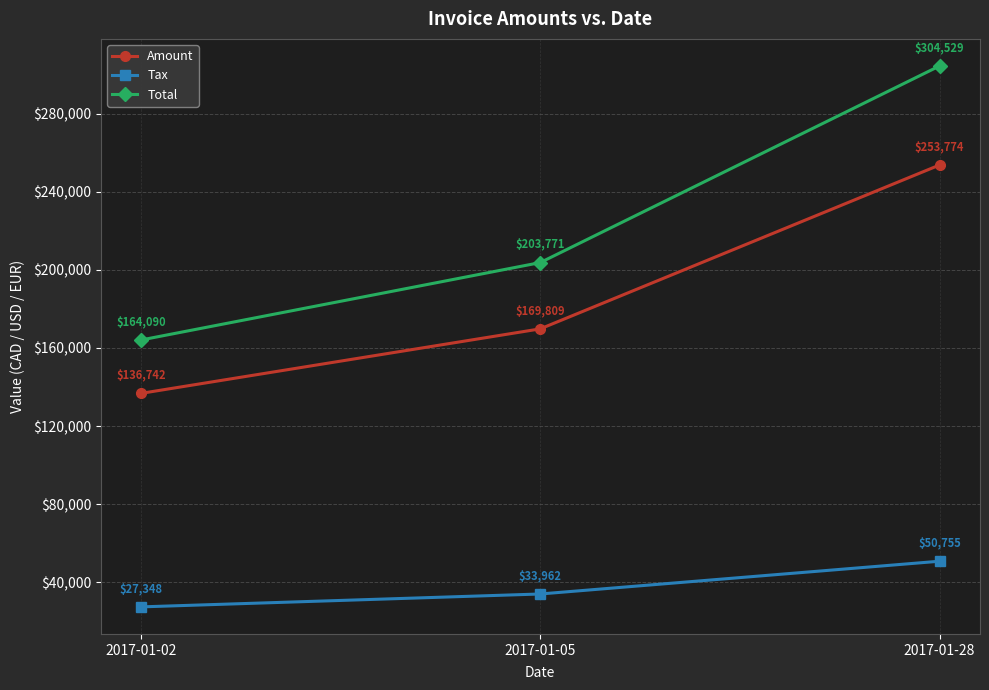

What is the minimum value shown in the chart?

27348.4